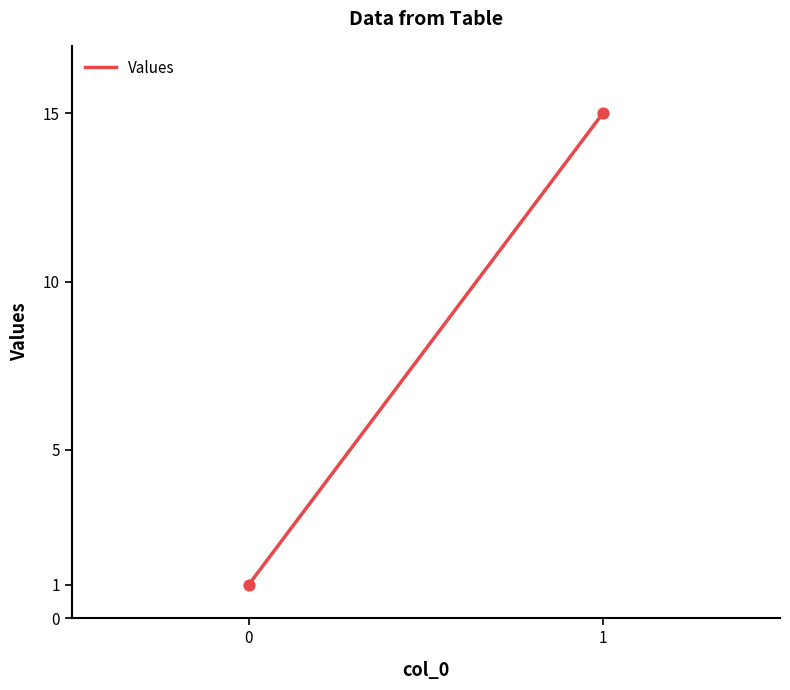

What is the range of Y values (max minus min)?

14